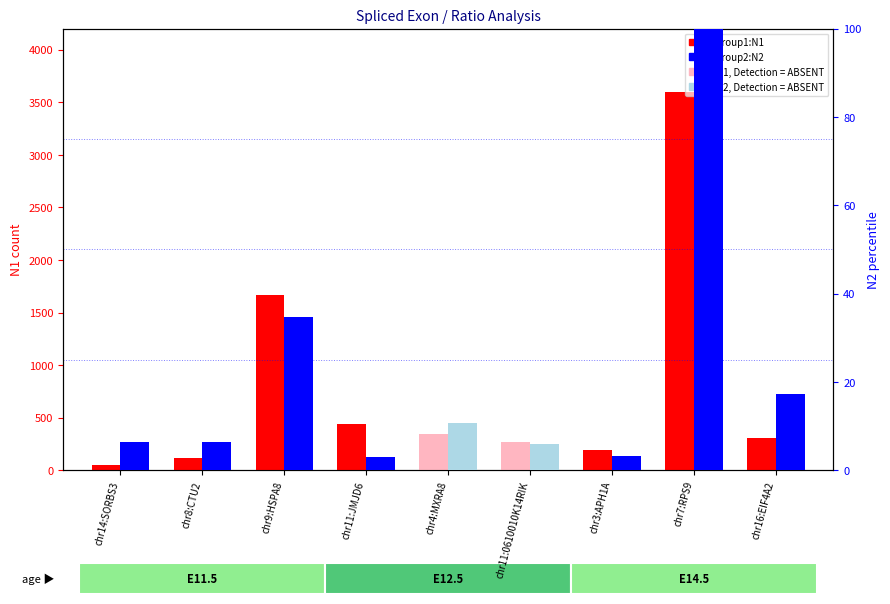

What is the lowest value of the group1:N1 series?

48.3